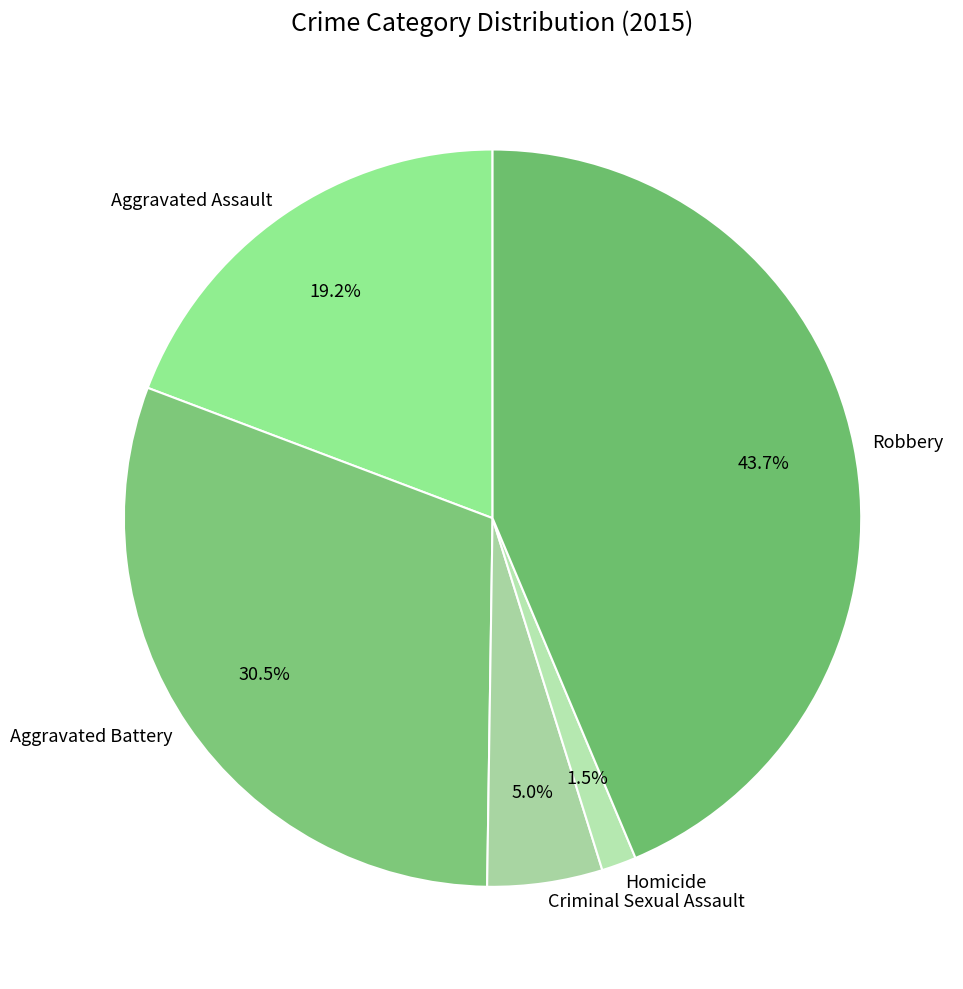

To the nearest percent, what portion does Criminal Sexual Assault represent?

5%